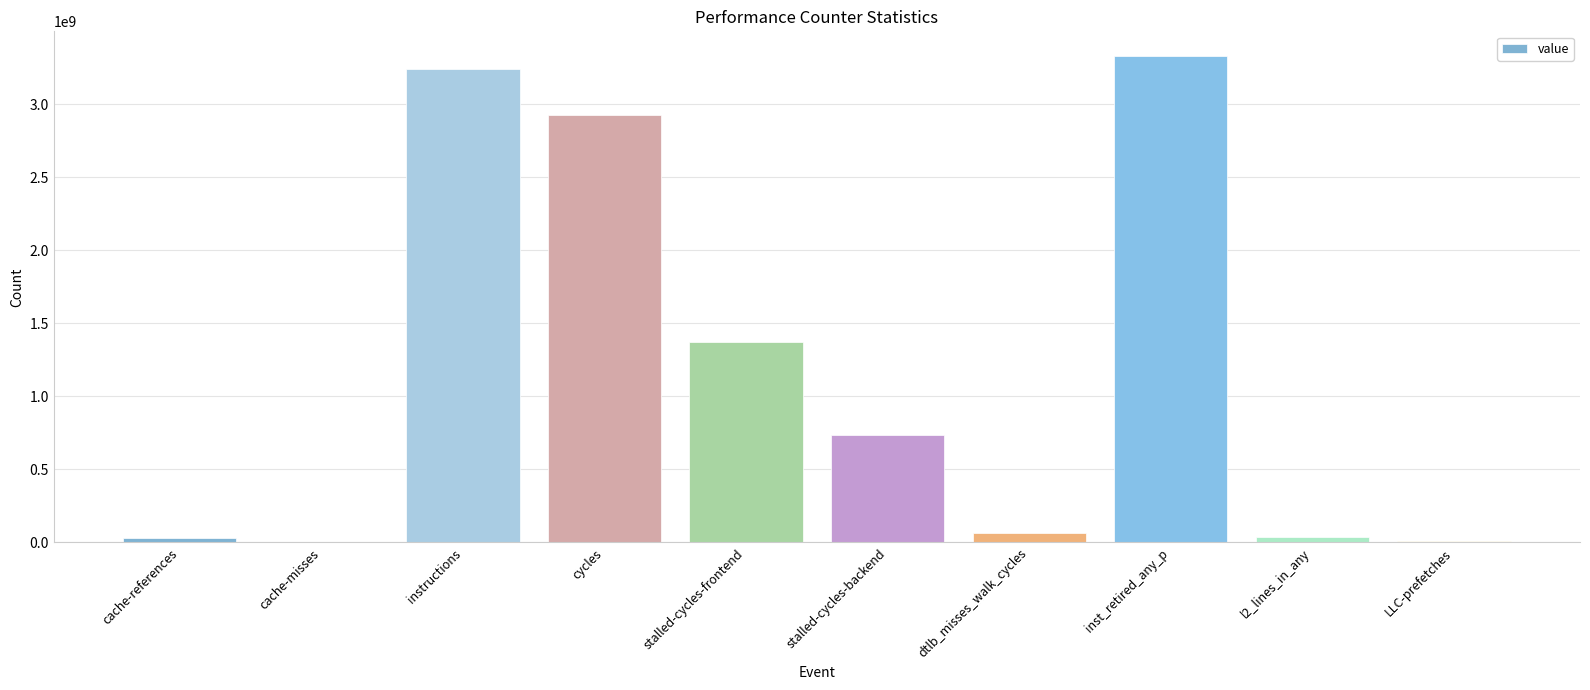

What is the maximum value shown in the chart?

3330714885